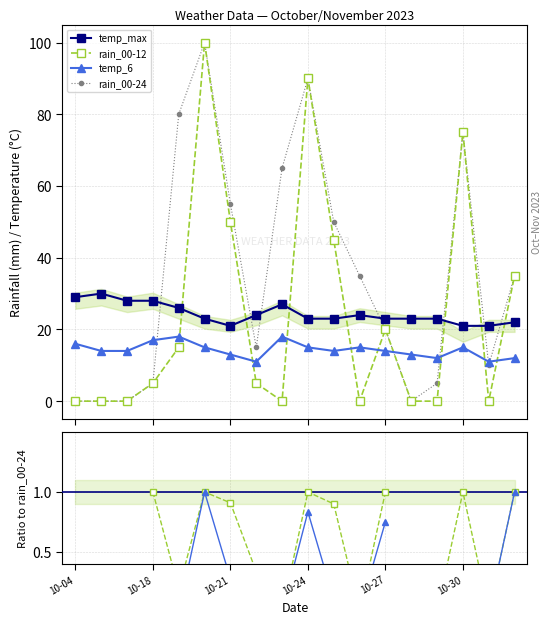

How many lines are shown in the chart?

6